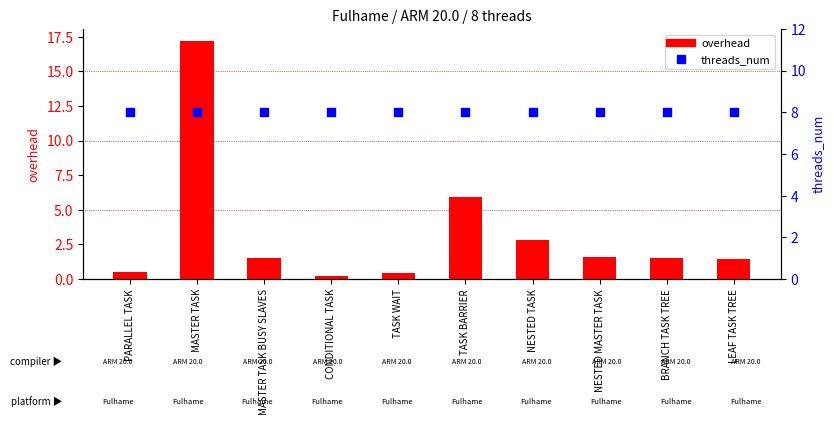

Which series reaches the minimum Y coordinate?

overhead